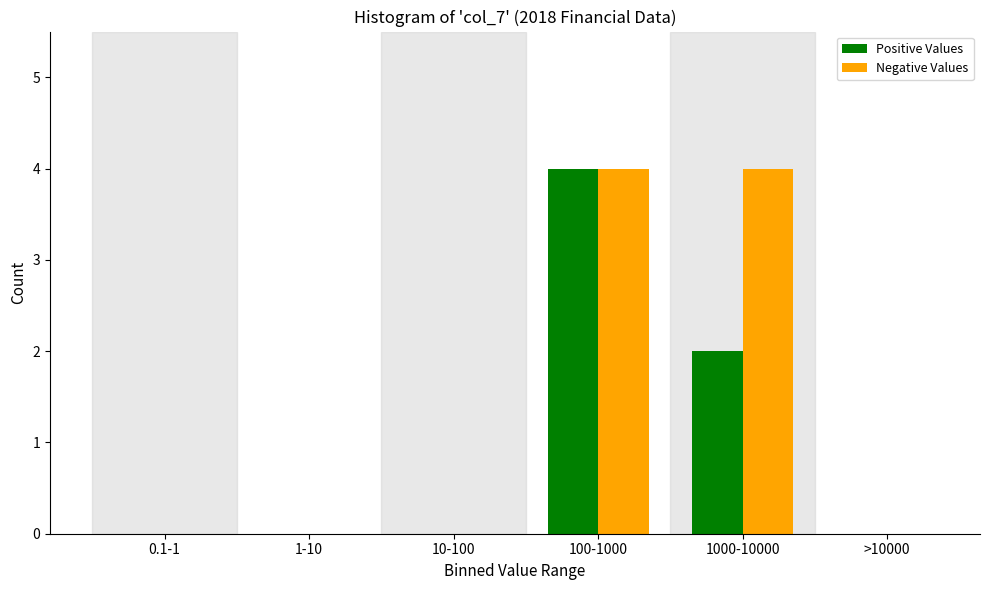

Reading left to right, what are all the values shown in this chart?

Positive Values: 0.1-1=0	1-10=0	10-100=0	100-1000=4	1000-10000=2	>10000=0
Negative Values: 0.1-1=0	1-10=0	10-100=0	100-1000=4	1000-10000=4	>10000=0